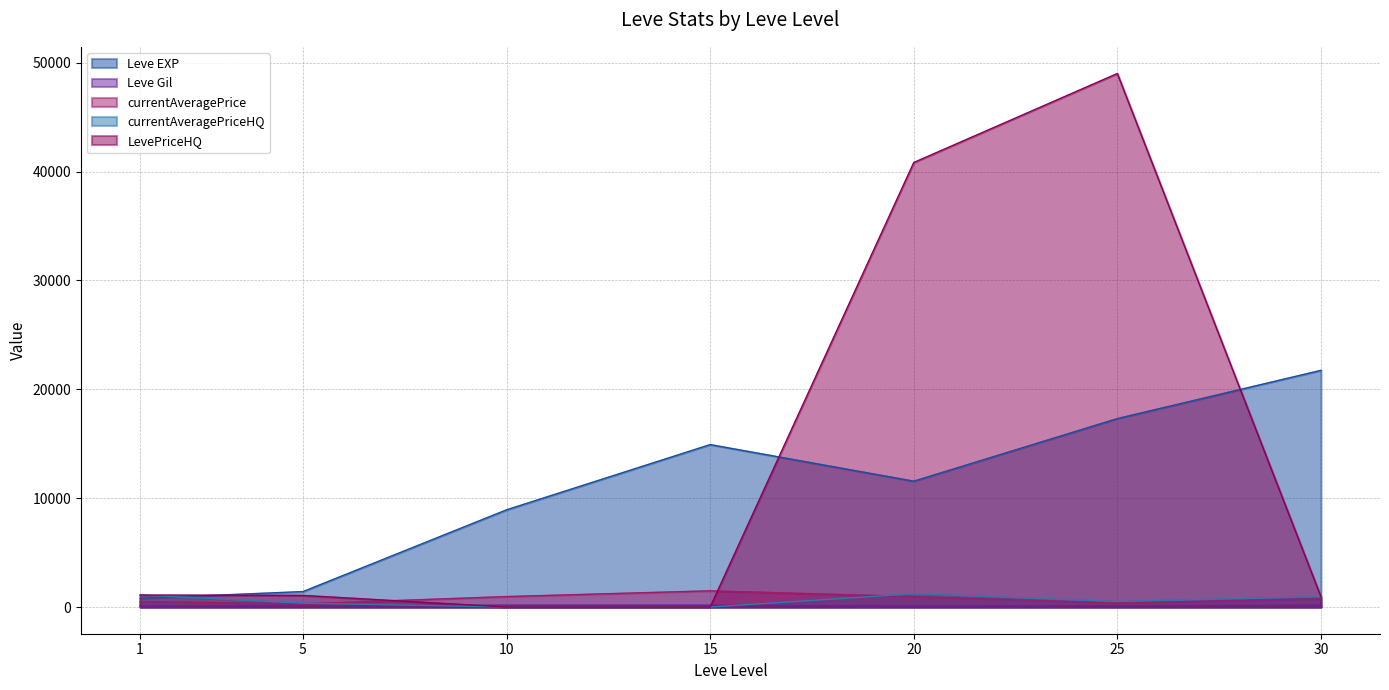

True or false: LevePriceHQ has more than 1 interior local peaks.

False